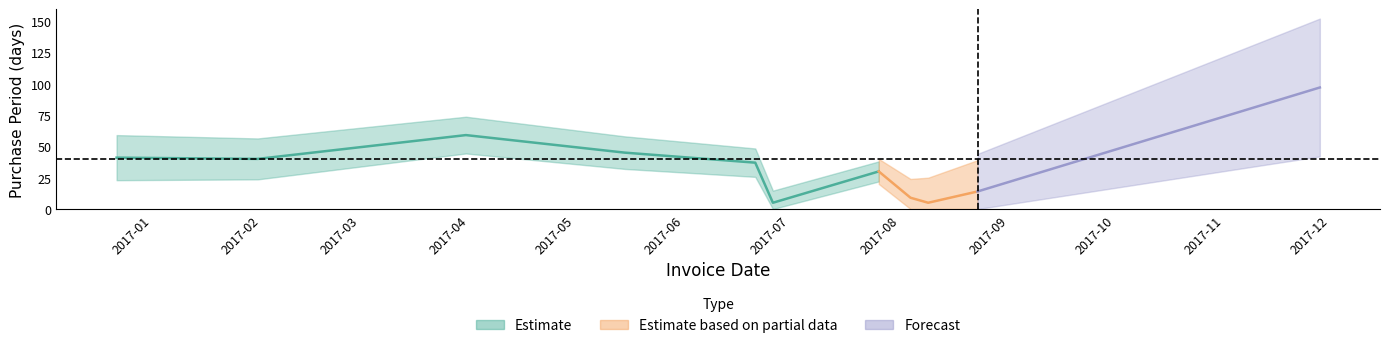

Which category has the lowest value across all series?

2017-06-26